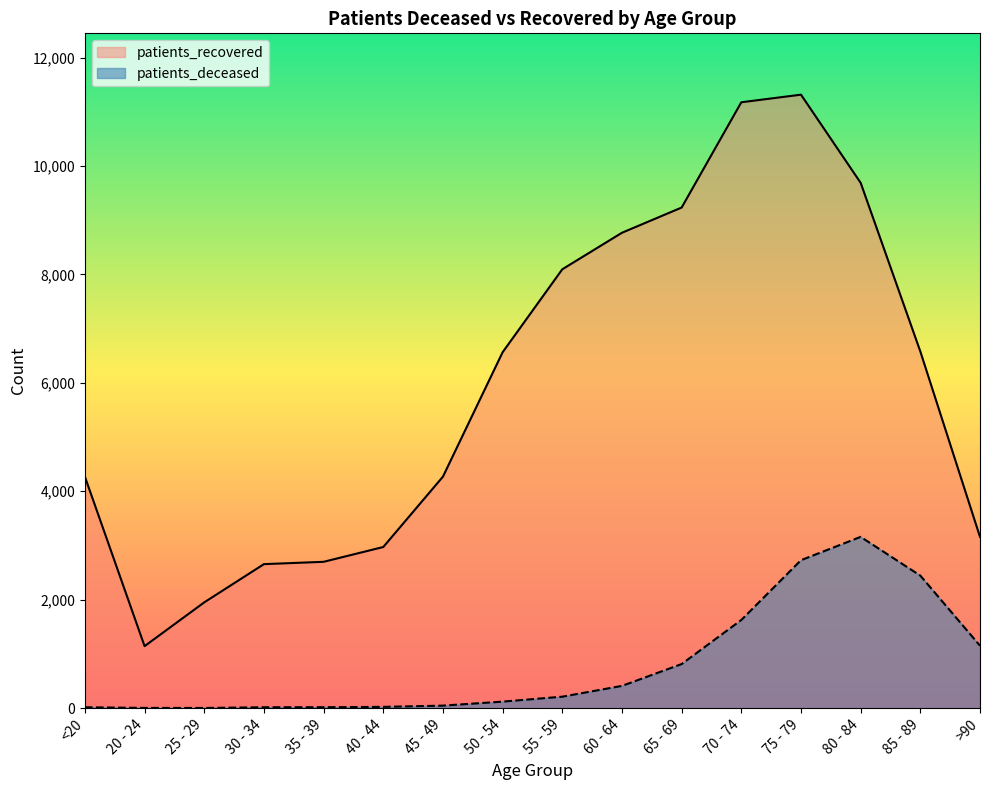

Does the chart have visible grid lines?

No